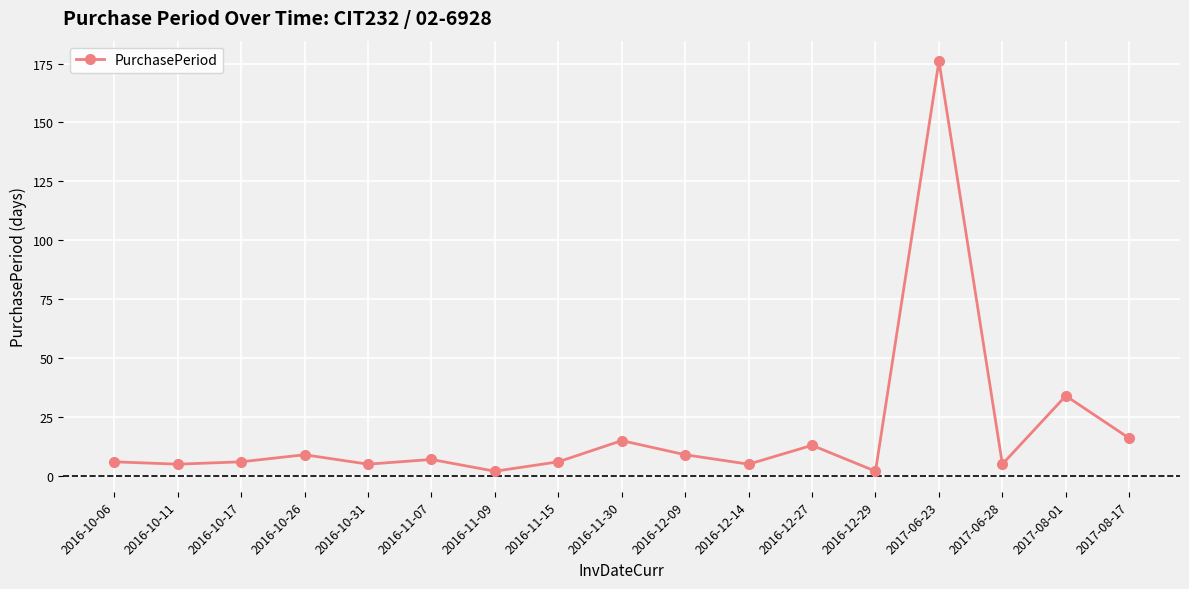

What is the change in value from 2016-11-15 to 2017-06-23?

+170